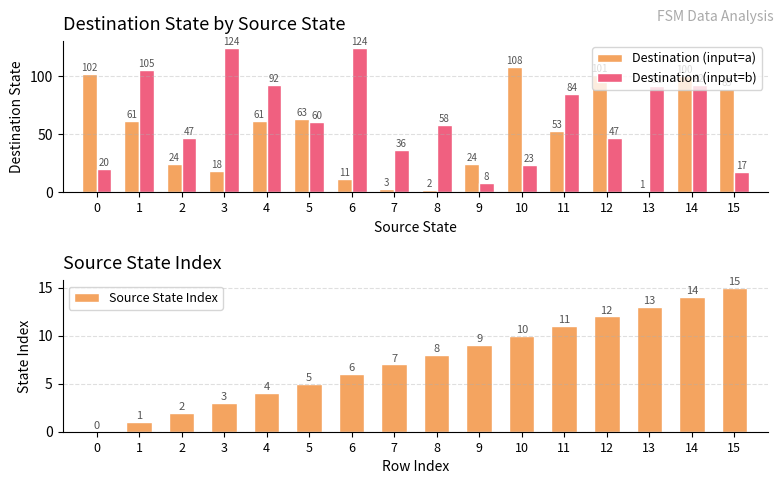

What is the value of the Source State Index bar at the 9th from the left?

8